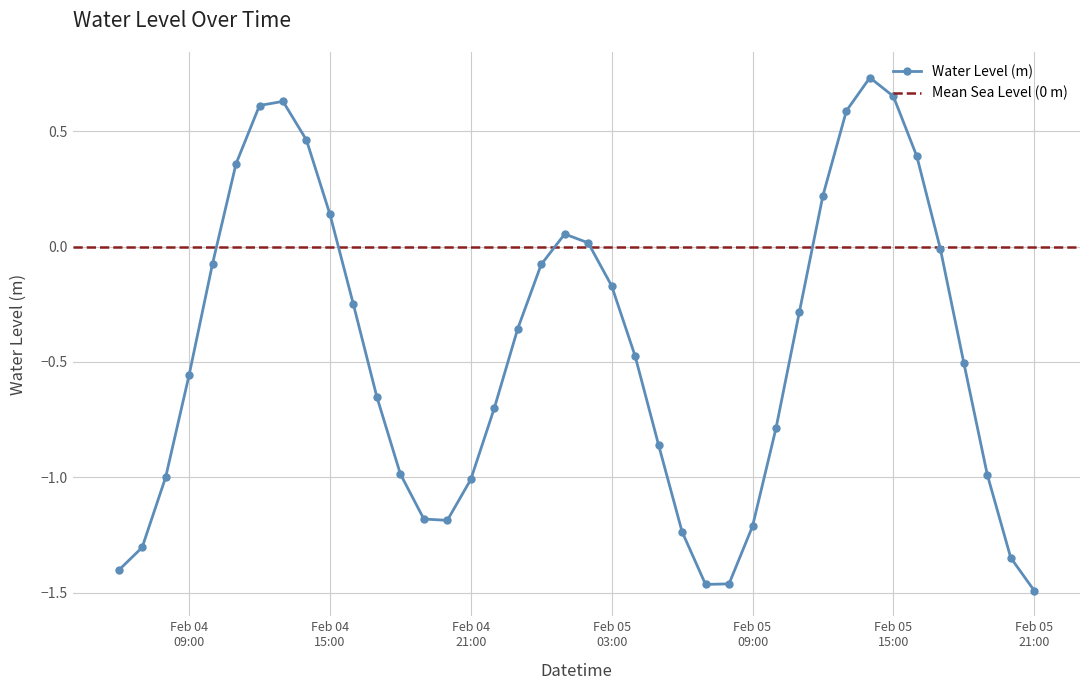

What is the greatest value displayed?

0.7